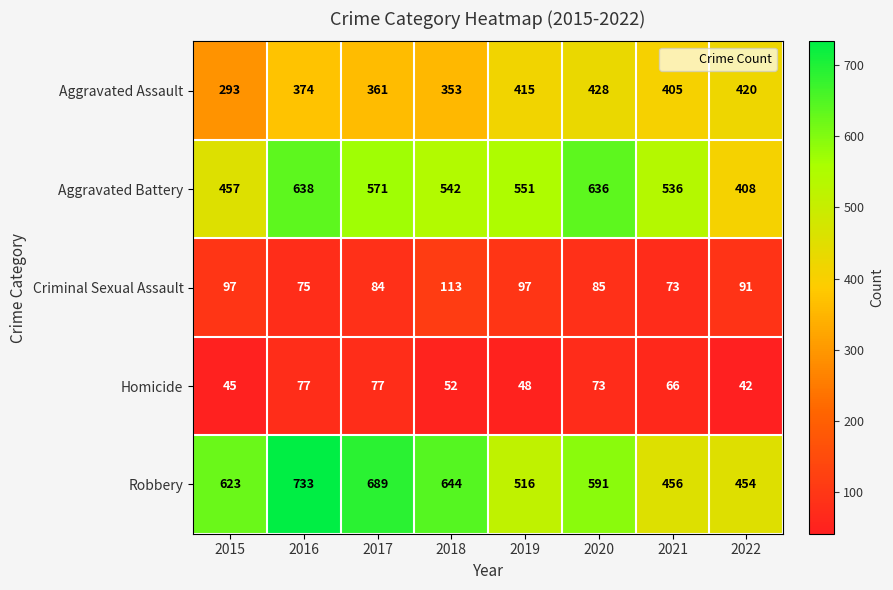

The value of Aggravated Battery at 2022 is 285. True or false?

False